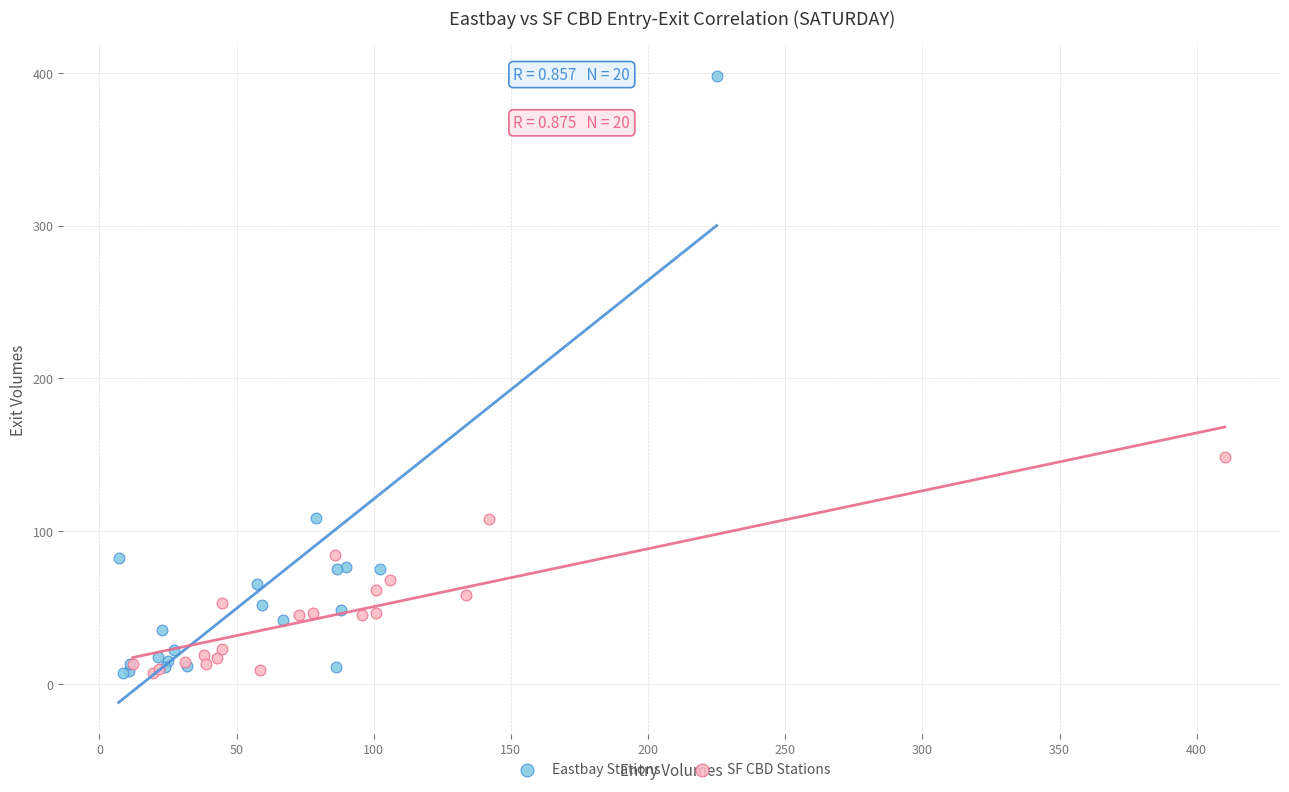

Which series contains the highest Y value?

Eastbay Stations